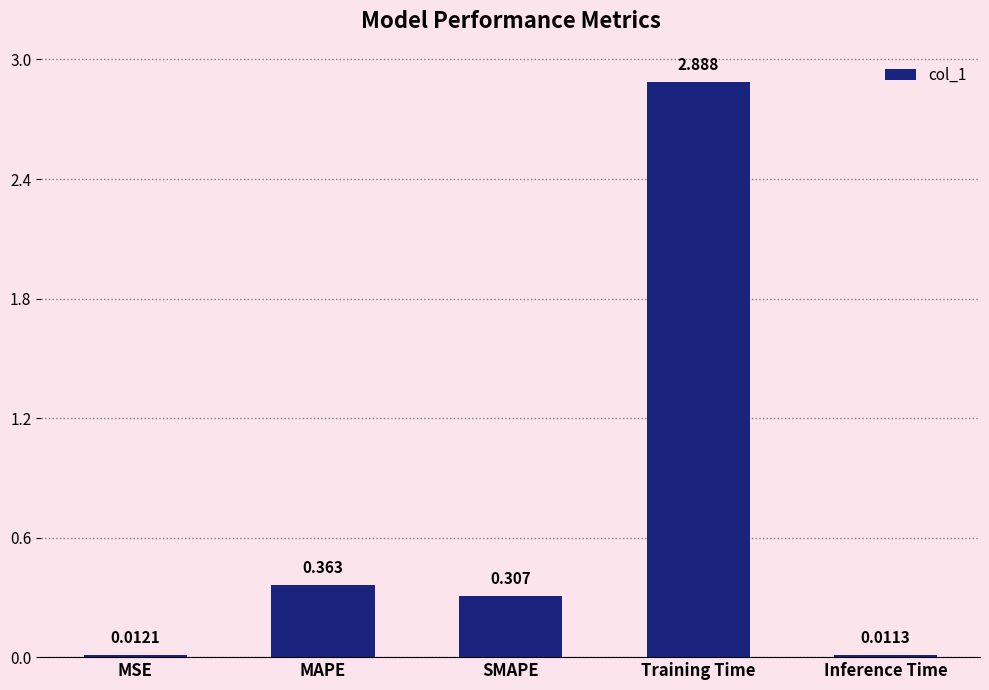

What is the label of the 2nd bar from the right?

Training Time